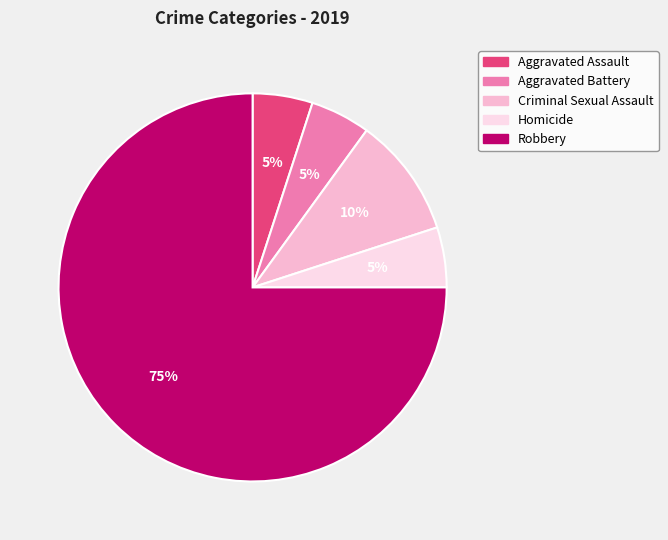

Does Robbery account for over 50% of the chart?

Yes